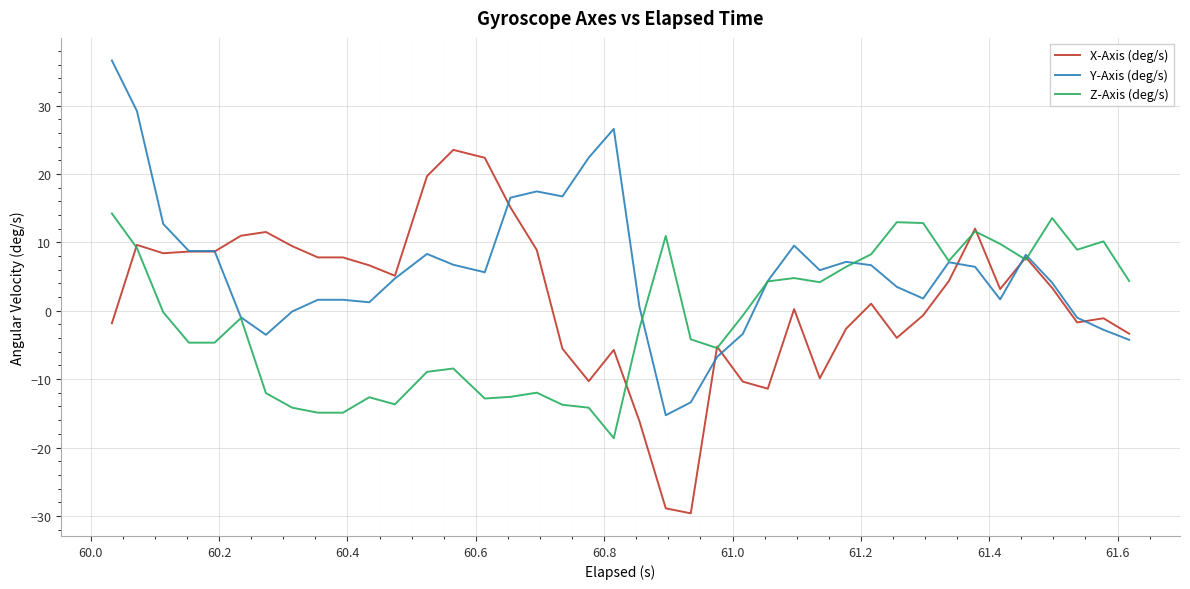

What is the lowest value of the Y-Axis (deg/s) series?

-15.3